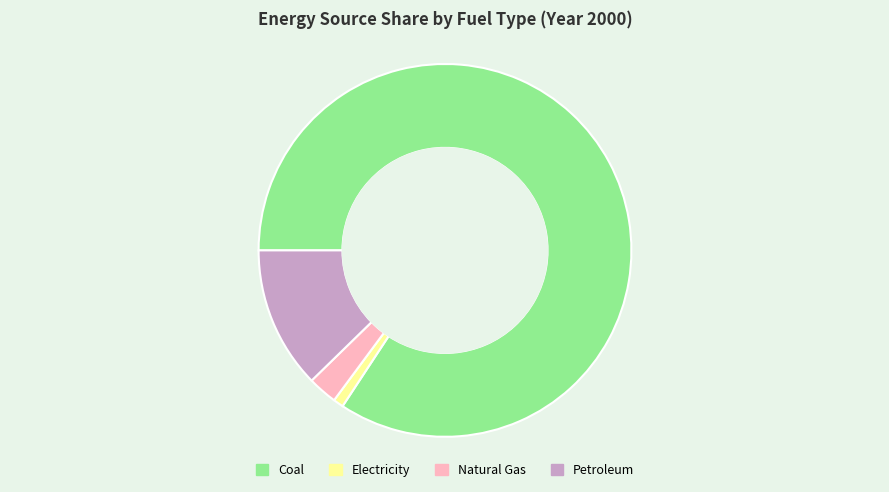

Is it true that Coal is 27% of the pie?

False